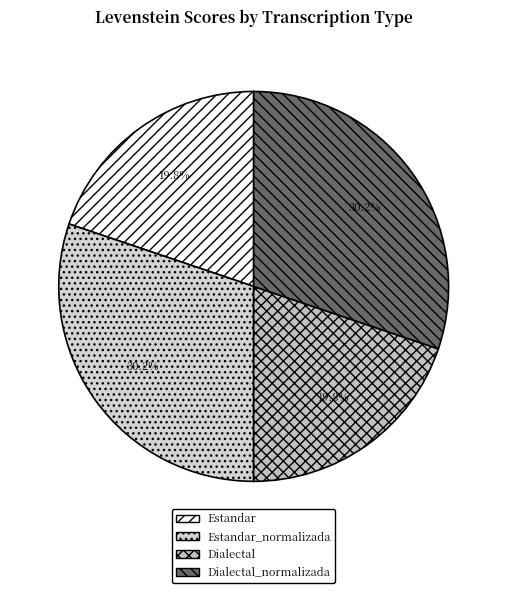

Do Dialectal_normalizada and Estandar_normalizada together represent more than half of the pie?

Yes